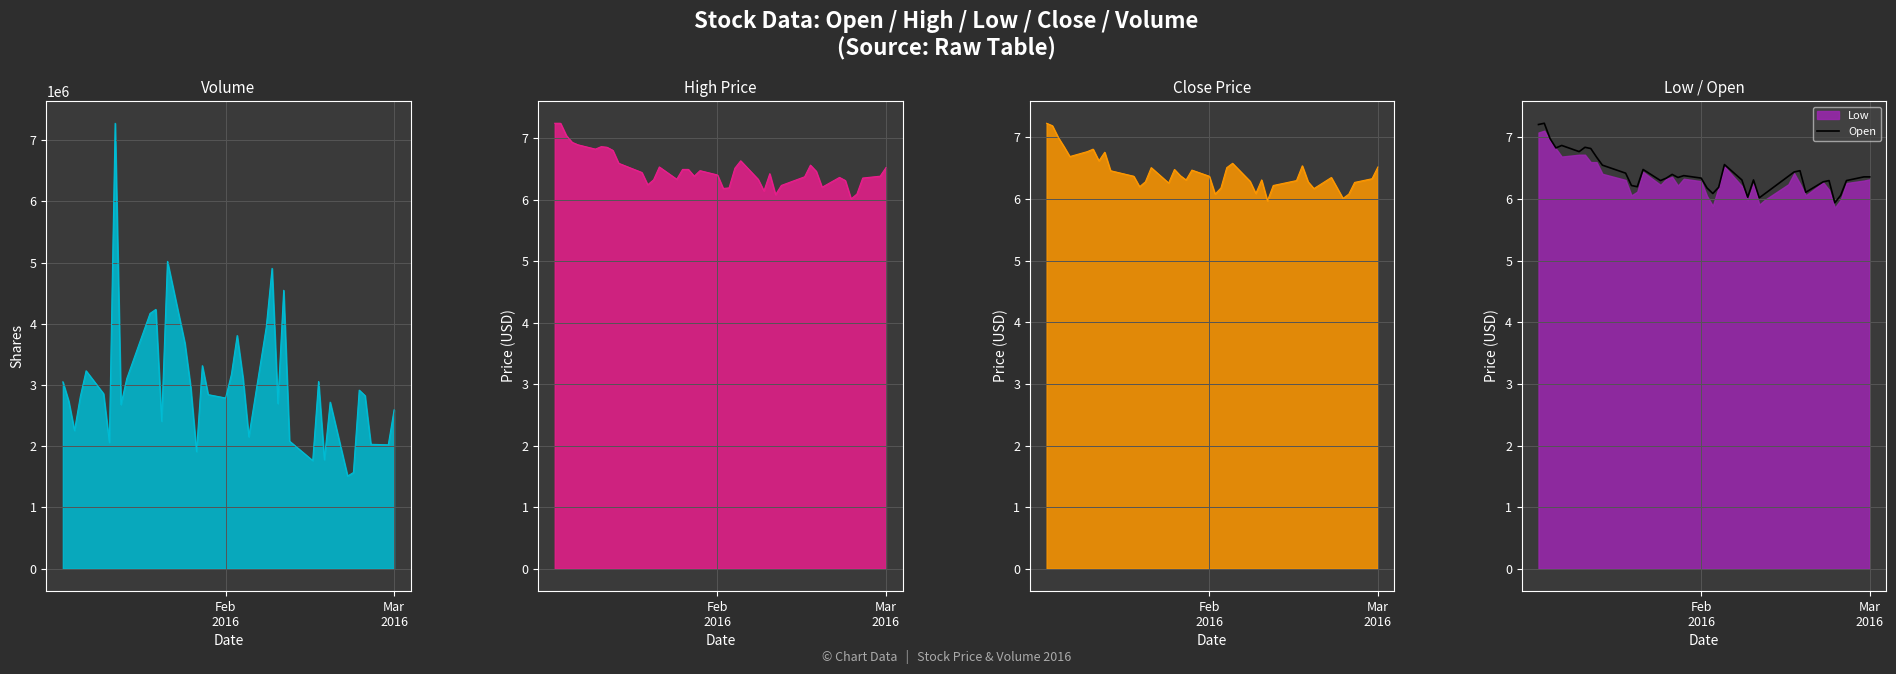

What is the difference between the maximum and minimum values in the Volume series?

5760909.0